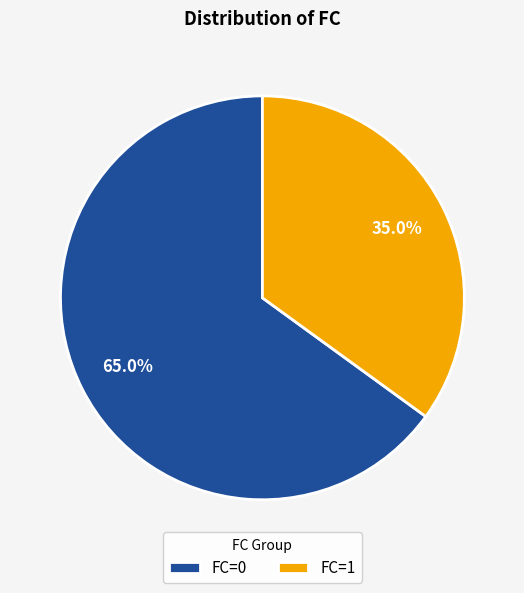

Which category has the smallest portion of the pie?

FC=1